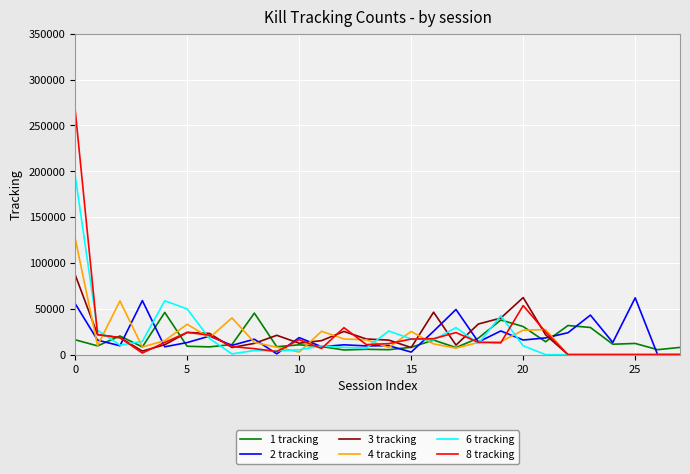

What is the highest value of the 2 tracking series?

61971